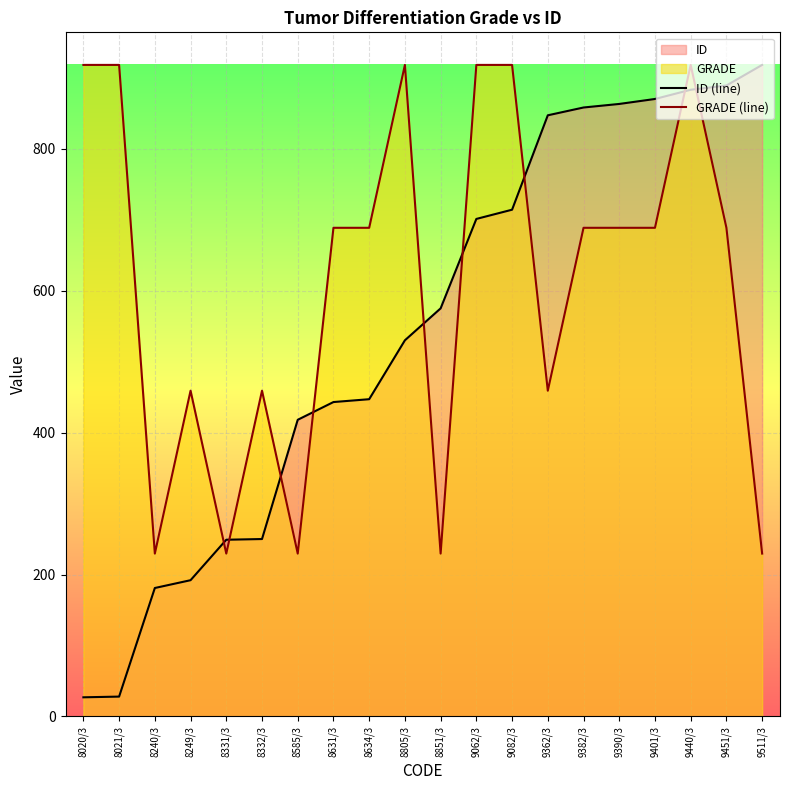

Reading left to right, what are all the values shown in this chart?

ID (line): 27.0	28.0	181.0	192.0	249.0	250.0	418.0	443.0	447.0	530.0	575.0	701.0	714.0	847.0	858.0	863.0	870.0	883.0	889.0	918.0
GRADE (line): 918.0	918.0	229.5	459.0	229.5	459.0	229.5	688.5	688.5	918.0	229.5	918.0	918.0	459.0	688.5	688.5	688.5	918.0	688.5	229.5